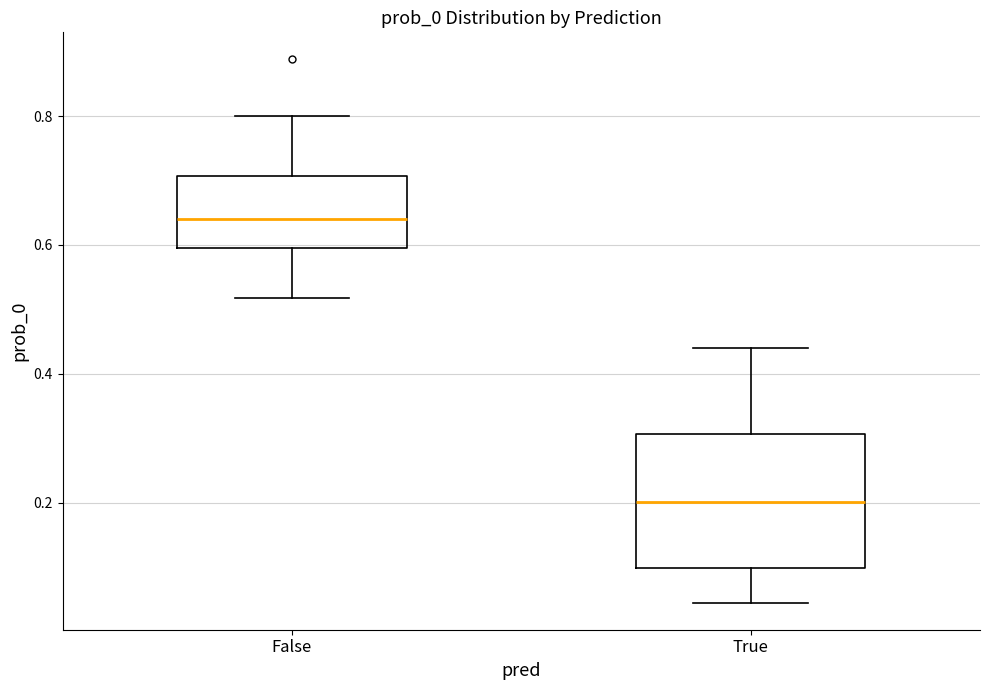

Which box is the tallest, from its lower edge to its upper edge?

True